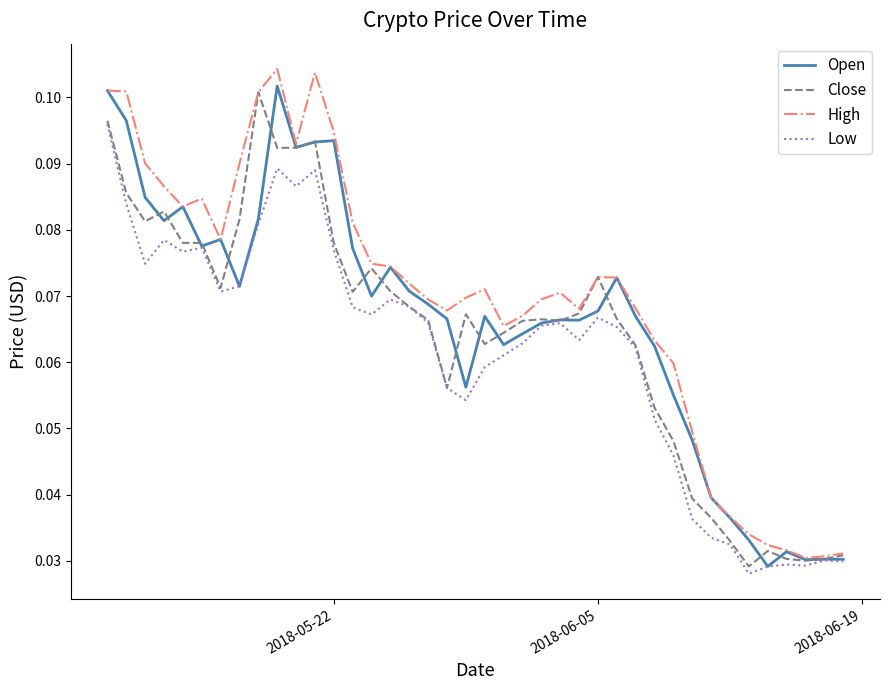

List the series in order of their overall mean, highest first.

High, Open, Close, Low